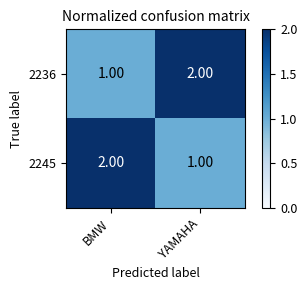

Where is 2236 nearest to the value 1?

BMW